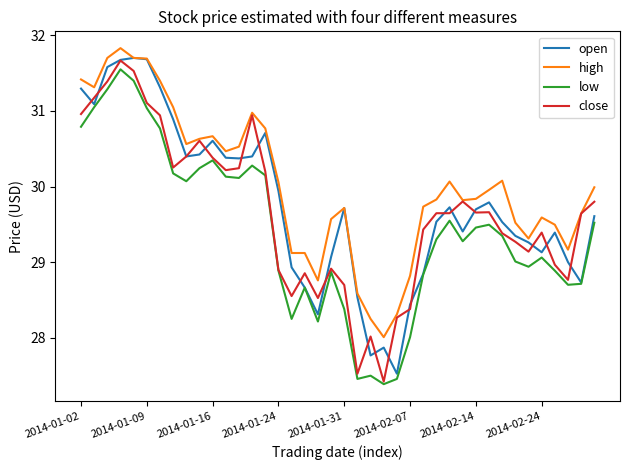

Which series has the largest total across all categories?

high